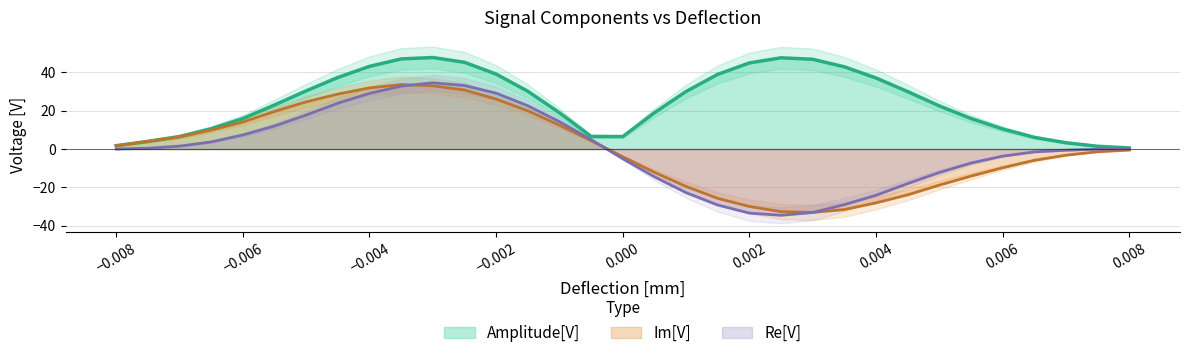

Rank the series by their maximum value, from highest to lowest.

Amplitude[V], Re[V], Im[V]